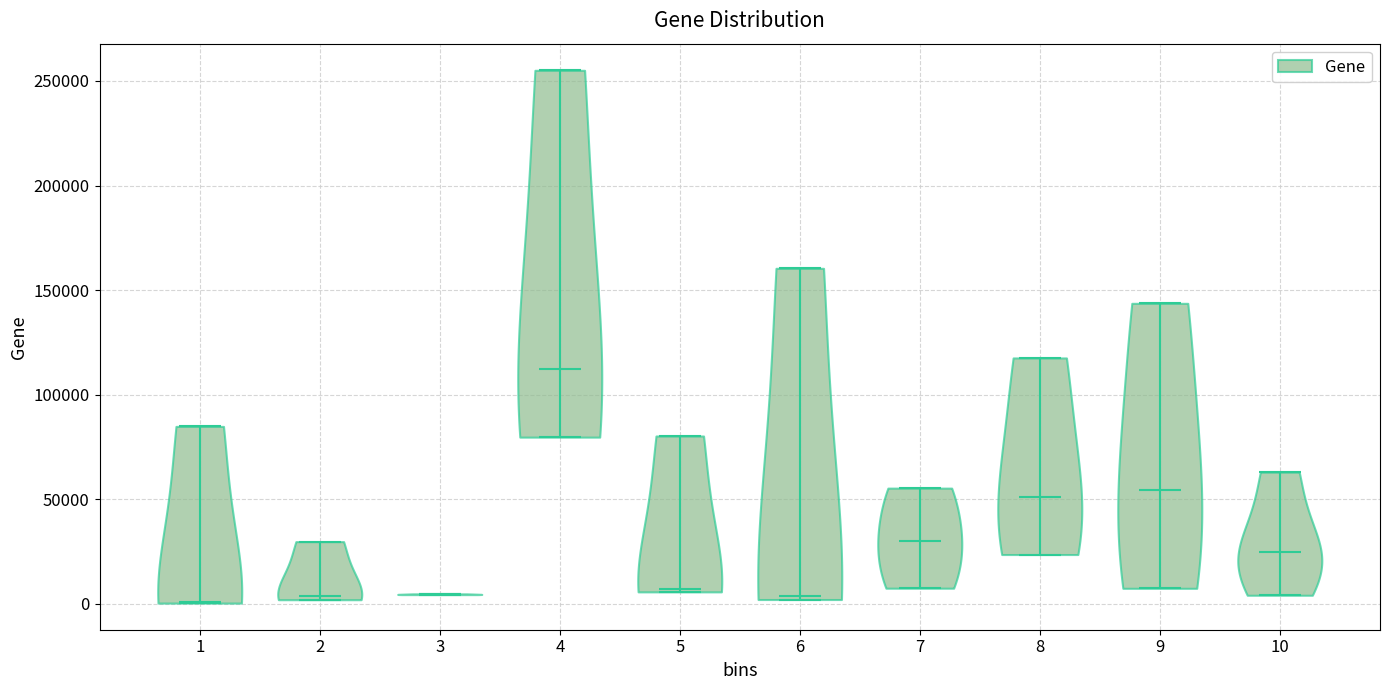

Reading left to right, read every violin against the y-axis: where its median line is, and the lowest and highest points it reaches. The values are not printed on the chart, so give them approximately, as read against the axis.

1: median line 0, lowest point 0, highest point 85000
2: median line 5000, lowest point 0, highest point 30000
3: median line 5000, lowest point 5000, highest point 5000
4: median line 110000, lowest point 80000, highest point 255000
5: median line 5000, lowest point 5000, highest point 80000
6: median line 5000, lowest point 0, highest point 160000
7: median line 30000, lowest point 10000, highest point 55000
8: median line 50000, lowest point 25000, highest point 120000
9: median line 55000, lowest point 5000, highest point 145000
10: median line 25000, lowest point 5000, highest point 65000